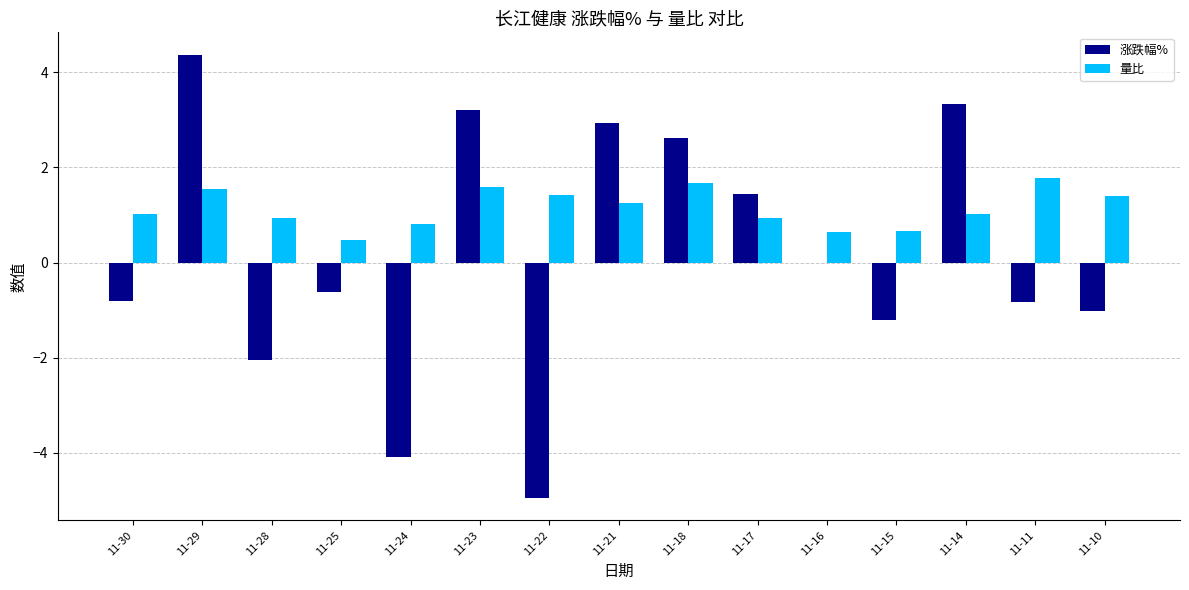

The 涨跌幅% series shows 1.4 at 11-17. True or false?

True